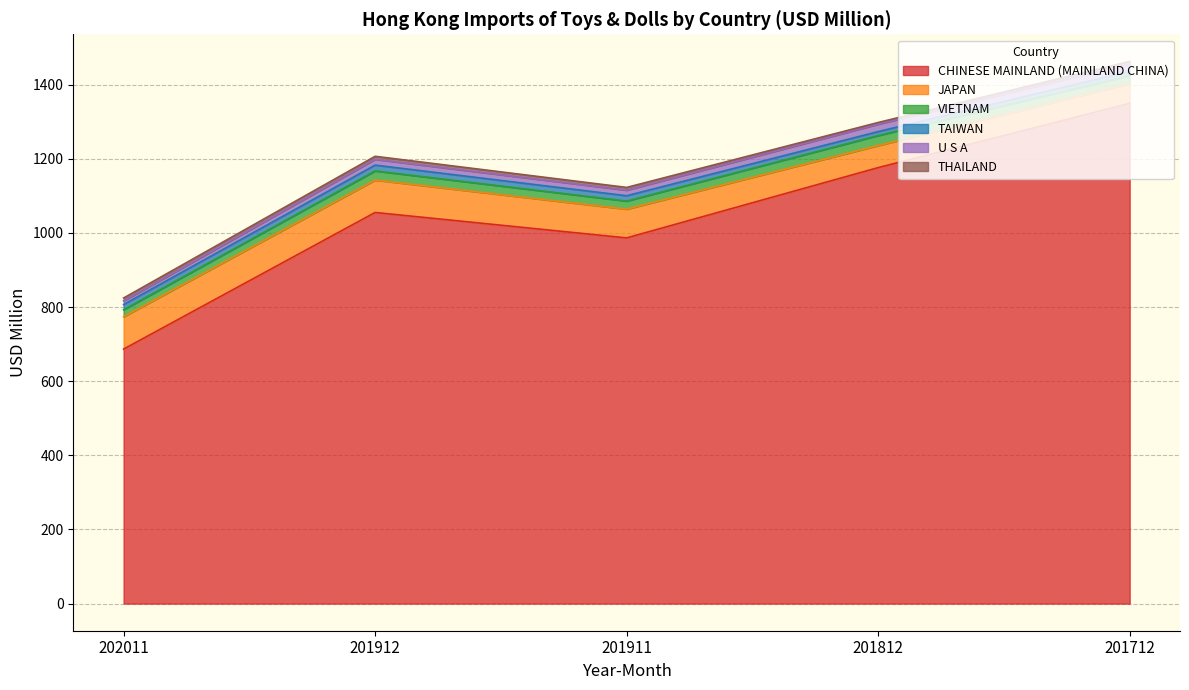

Is it true that THAILAND equals 12.7 at 202011?

False